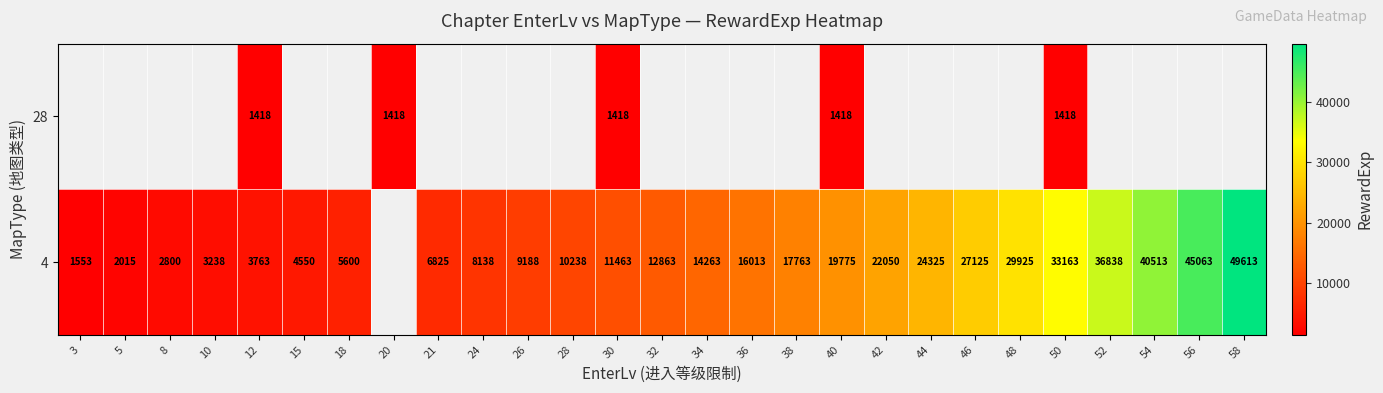

Is it true that 28 equals 984 at 20?

False